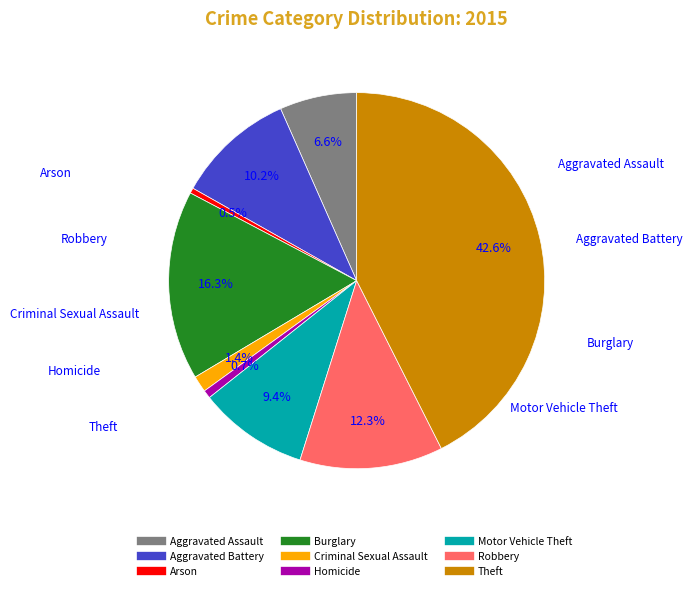

How many segments does this pie chart have?

9